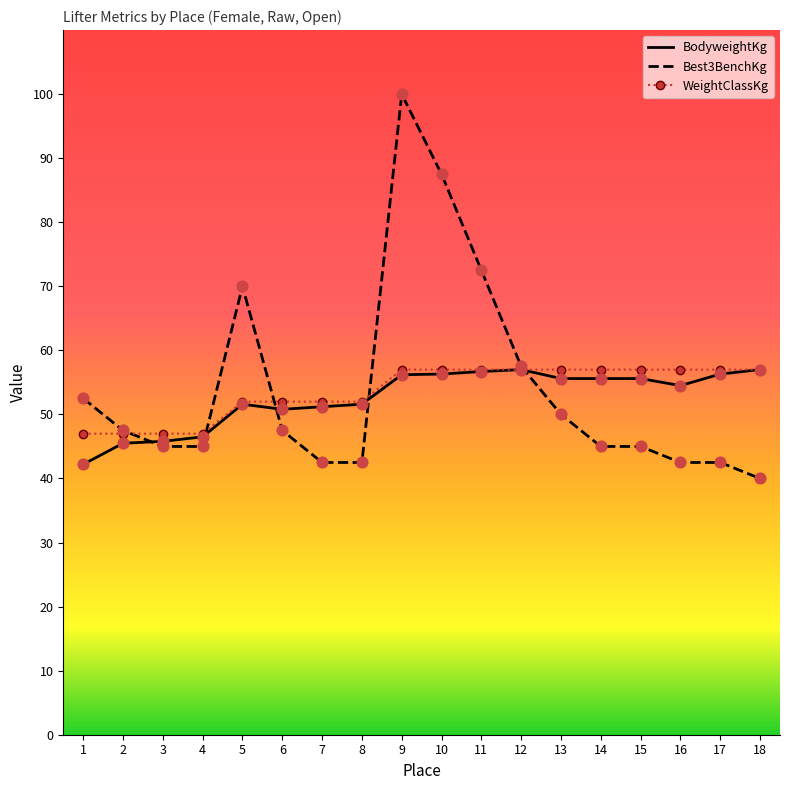

Between 10 and 14, which series saw the biggest shift?

Best3BenchKg